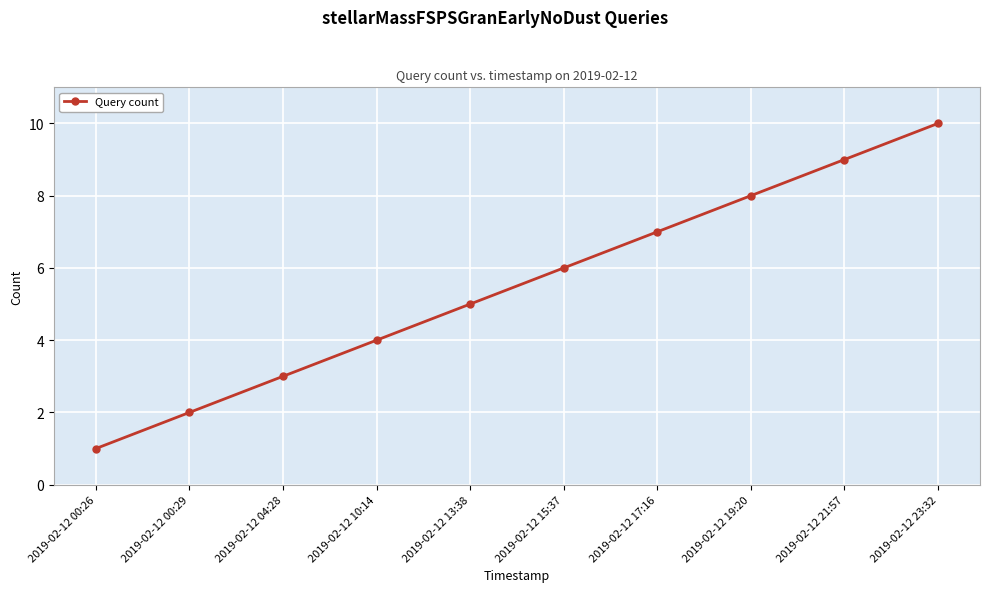

True or false: the data has more than 2 interior local peaks.

False